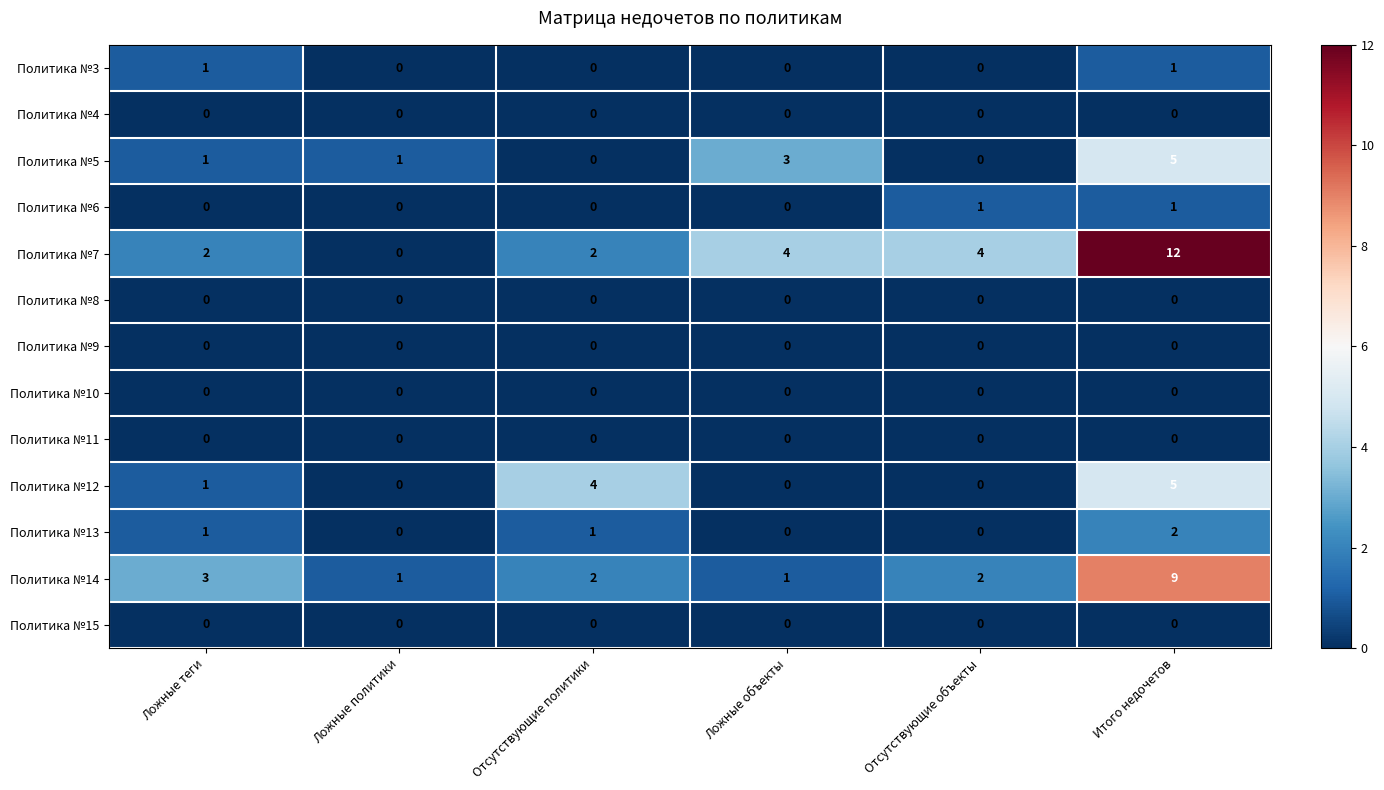

Is it true that Политика №5 equals 1 at Ложные теги?

True